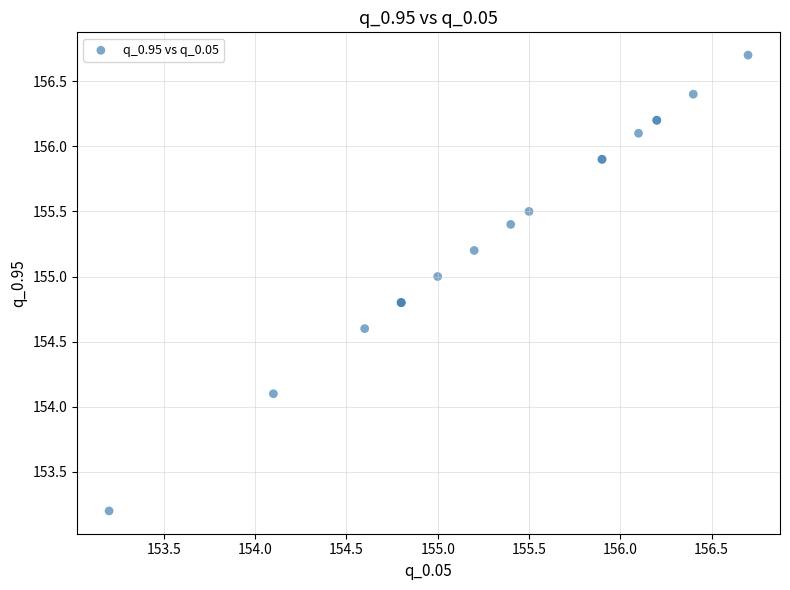

What Y value in the scatter plot is closest to 154?

154.1